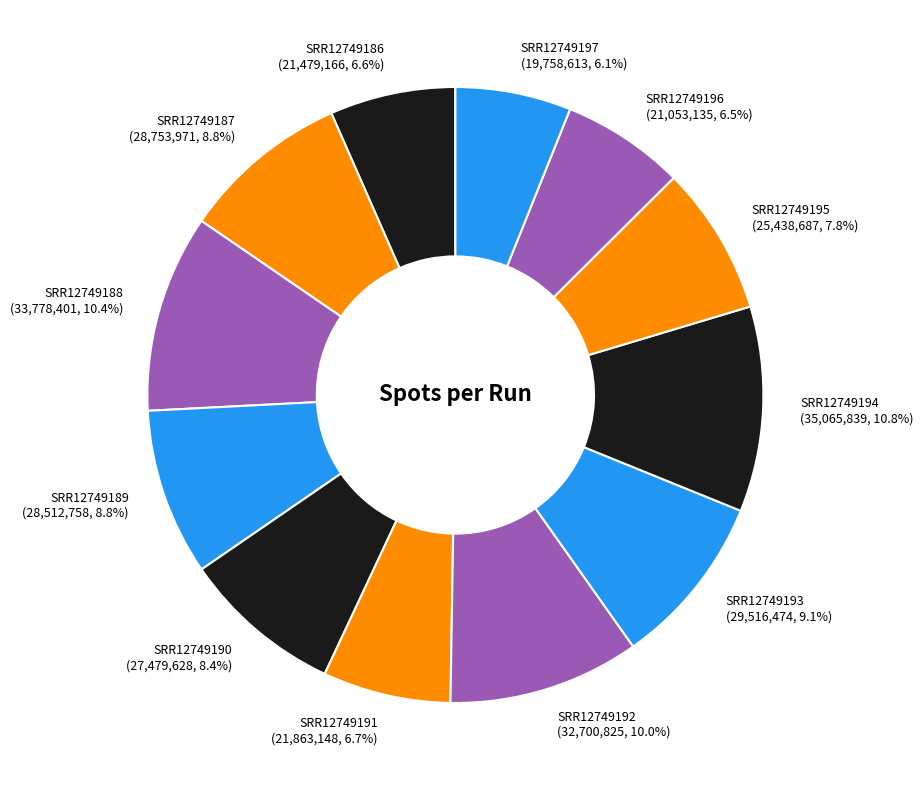

Does SRR12749188 account for over 50% of the chart?

No